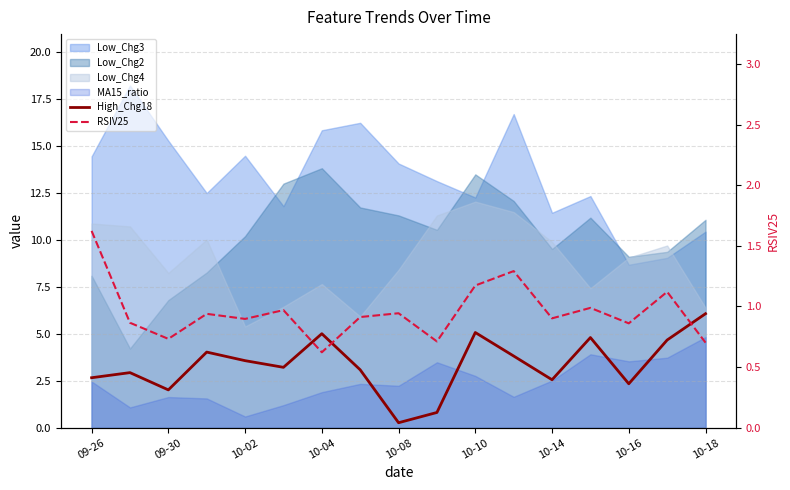

What is the value of the RSIV25 point at the 8th from the left?

0.9